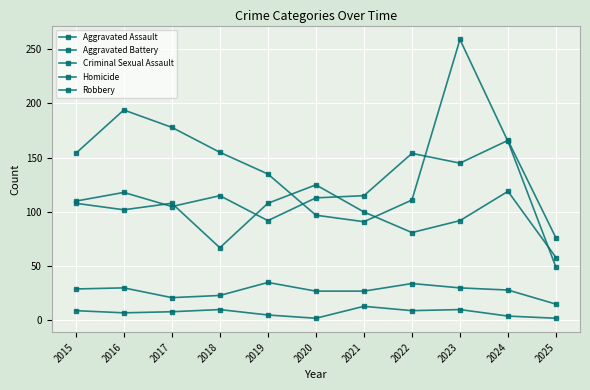

What is the value of the Robbery point at the 9th from the left?

259